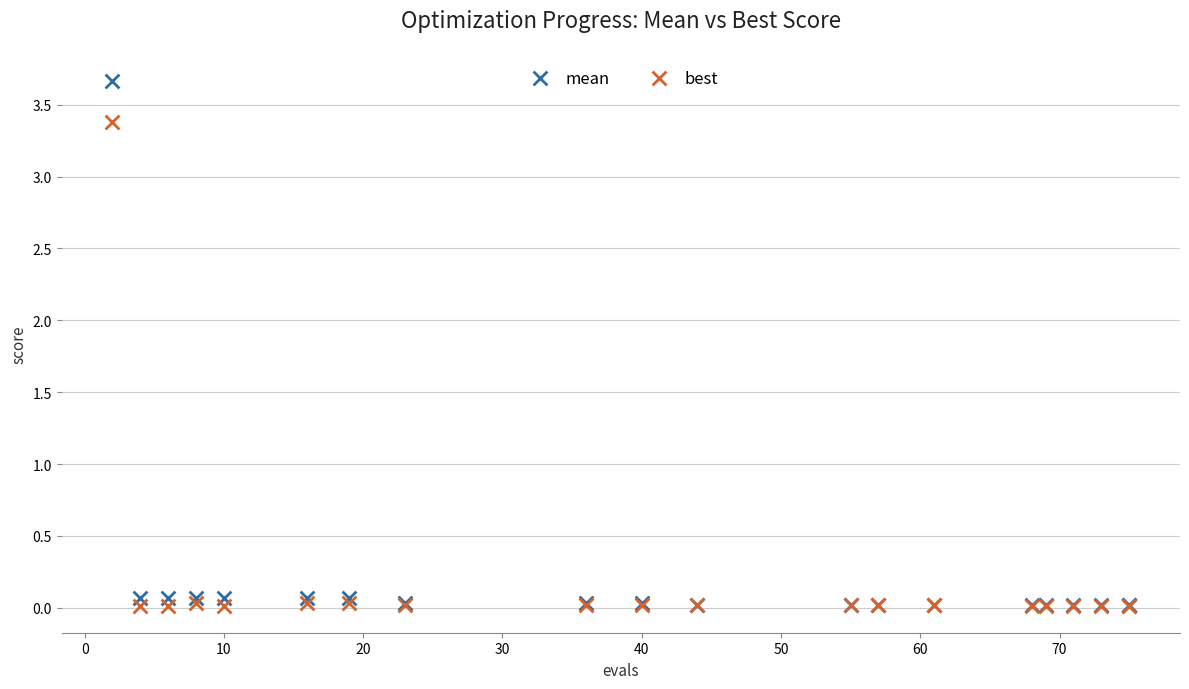

What are all the series names shown in the legend?

mean, best